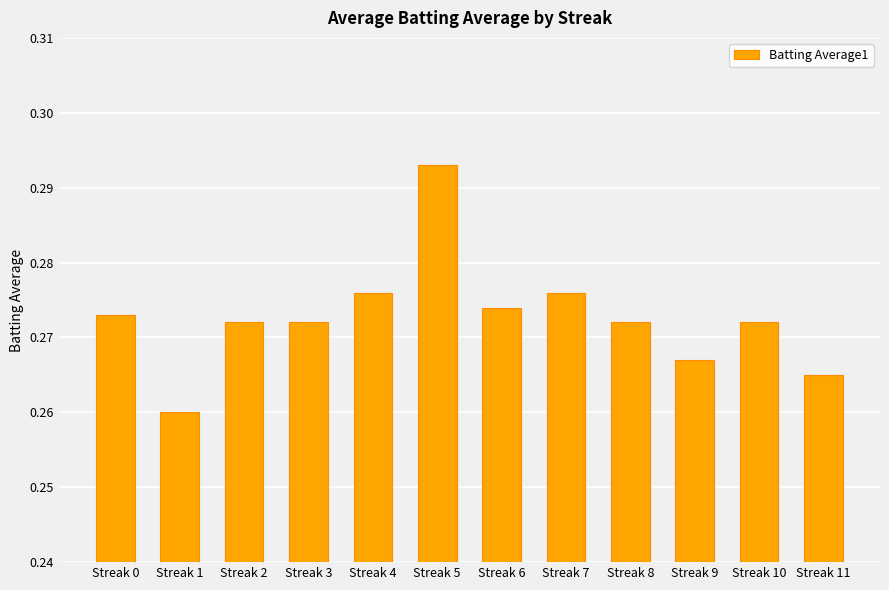

The value at Streak 9 is 0.4. True or false?

False